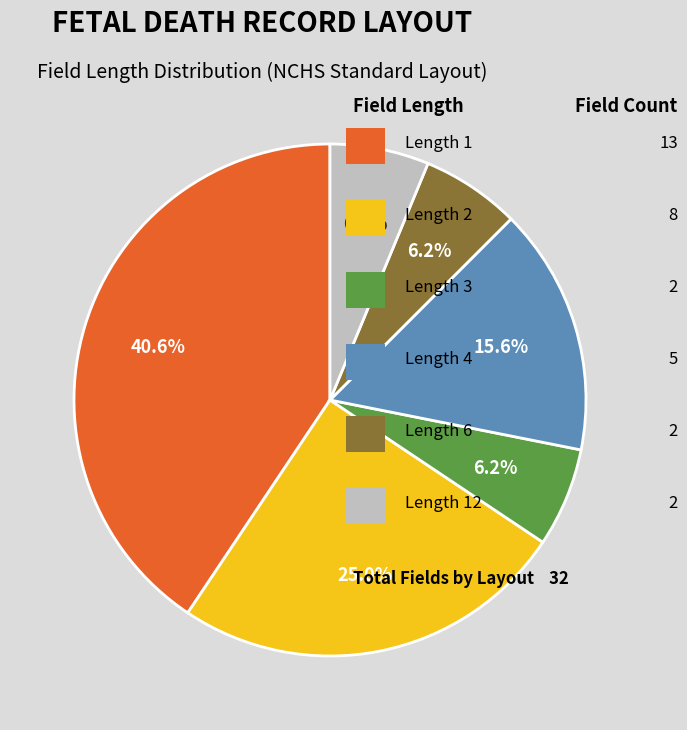

How many segments does this pie chart have?

6